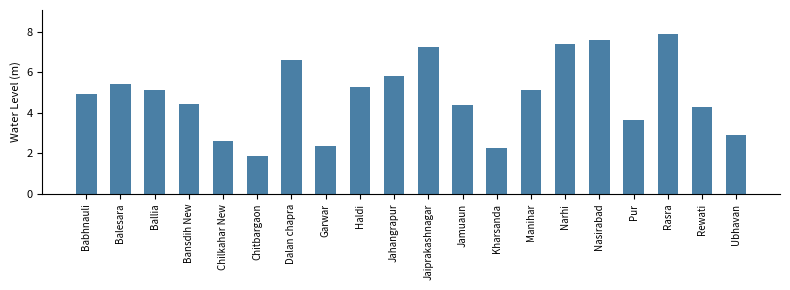

Where does the data first go above 5?

Balesara